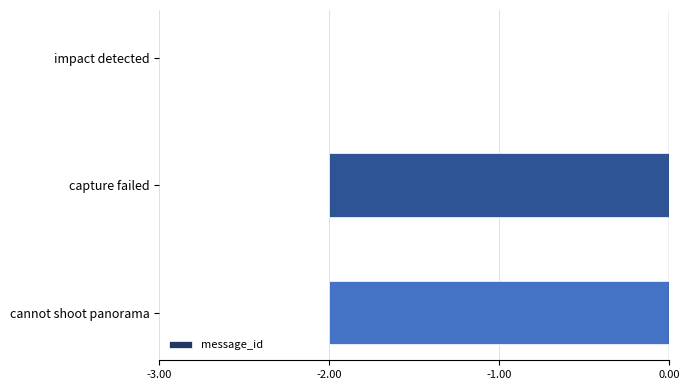

At which category does the chart reach its peak across all series?

impact detected